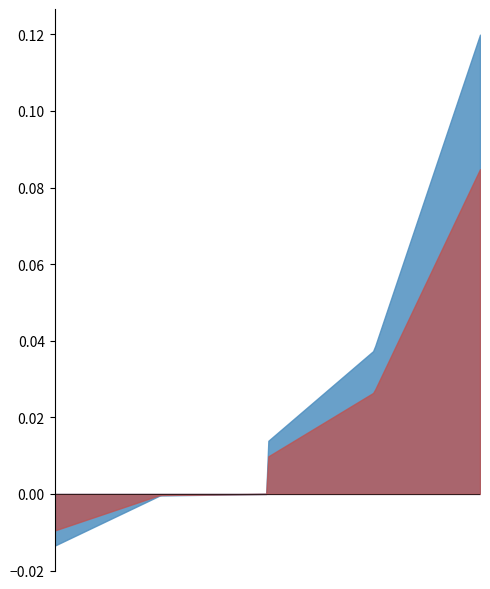

Which series changed the most between IFAC and SCross?

Highest Diff. in FNR mean